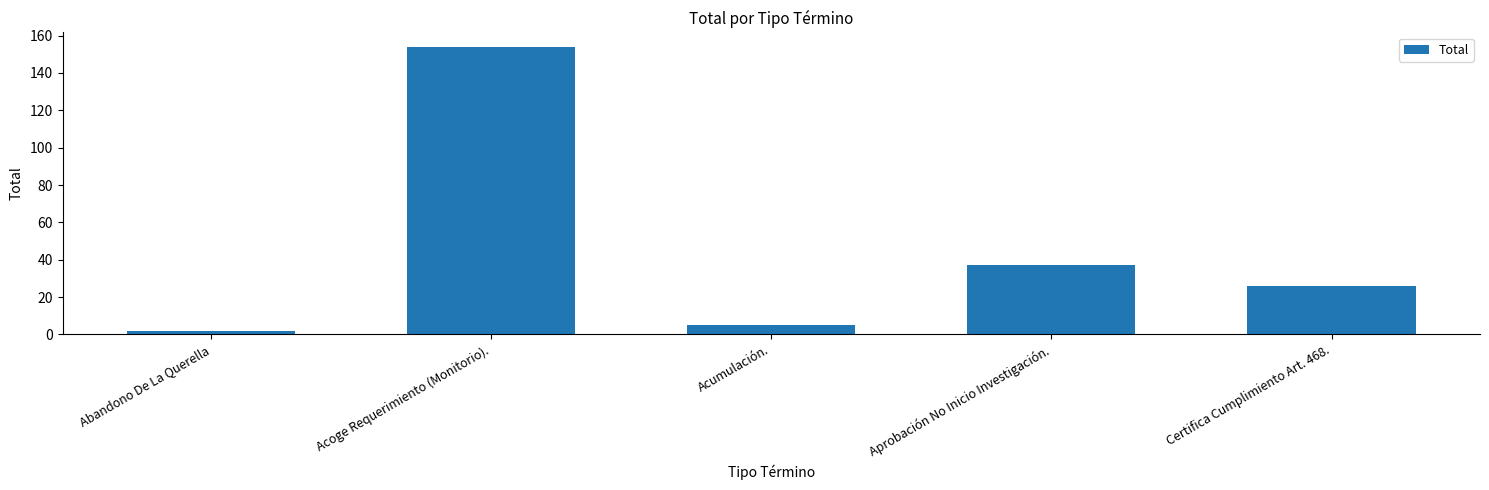

What is the difference between the values at Certifica Cumplimiento Art. 468. and Acoge Requerimiento (Monitorio).?

128